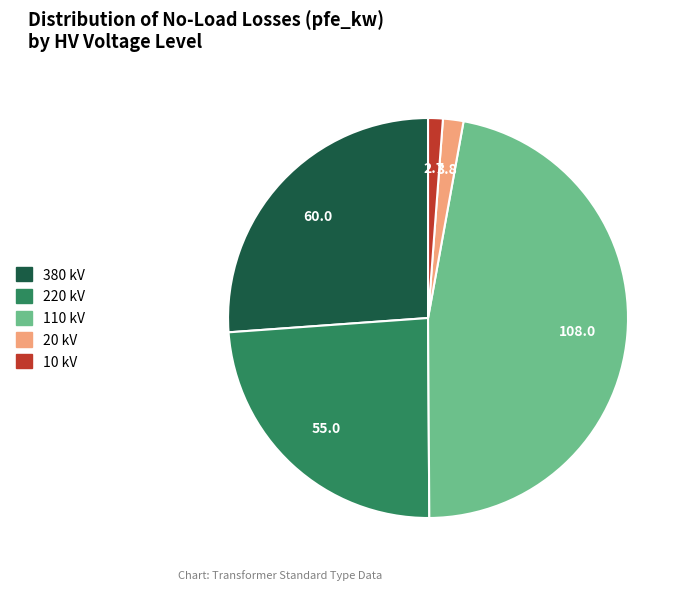

The 20 kV slice represents 2% of the pie. True or false?

True